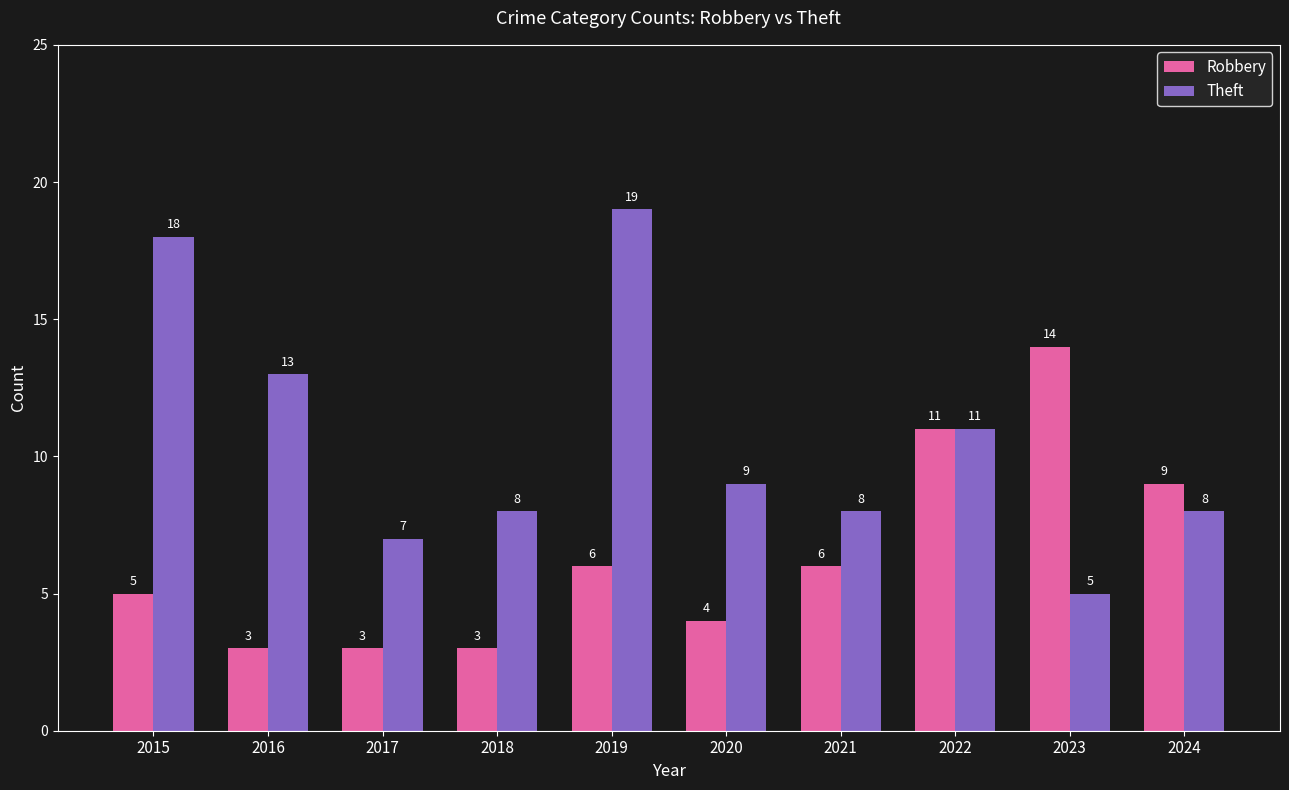

Count the number of data series in this chart.

2